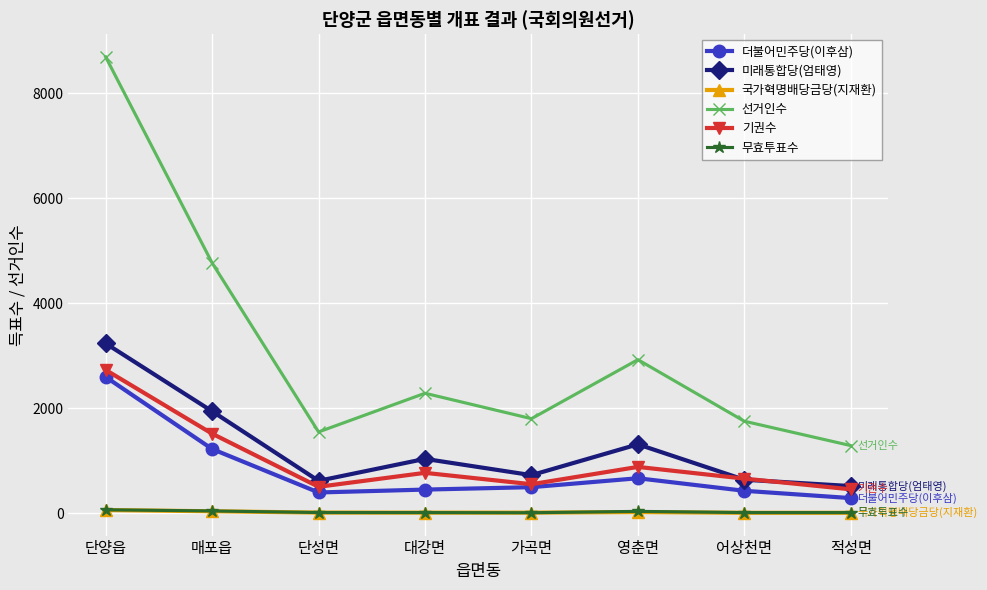

Where is the first local maximum for 기권수?

대강면